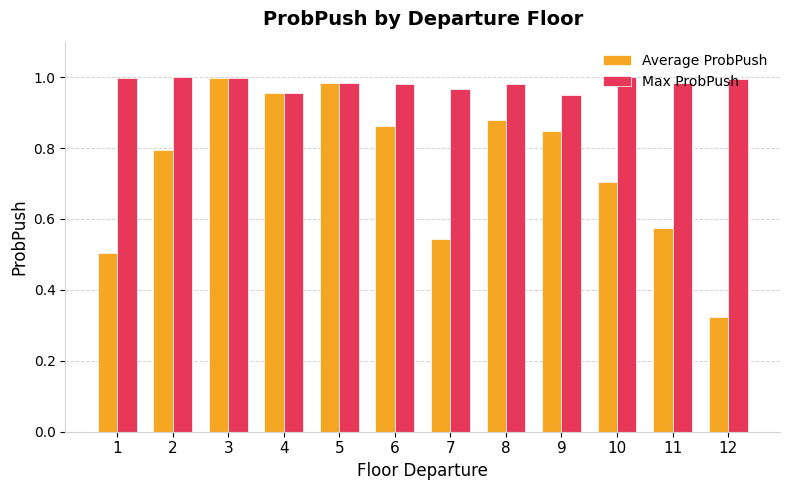

How many bars are there in total?

24